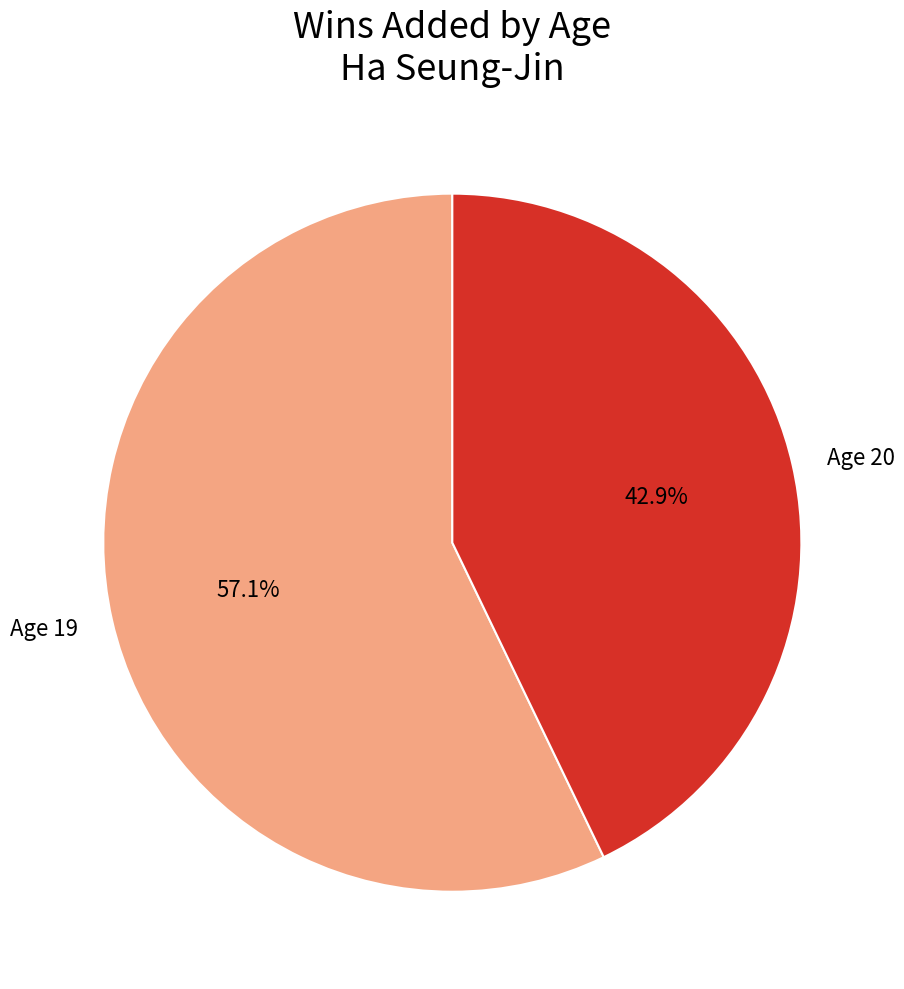

Does Age 19 represent more than half of the total?

Yes